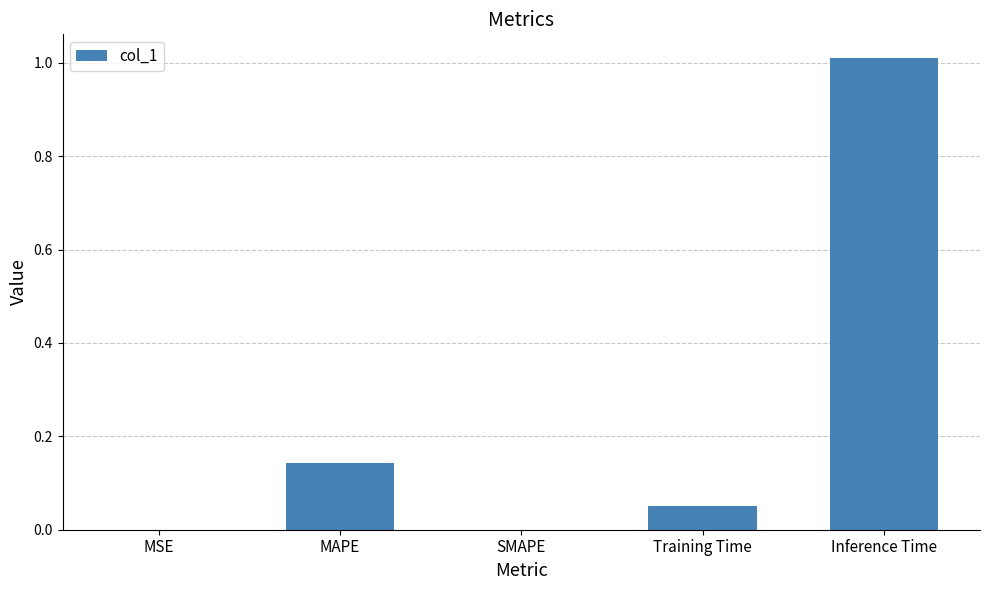

What is the change in value from MSE to MAPE?

+0.1